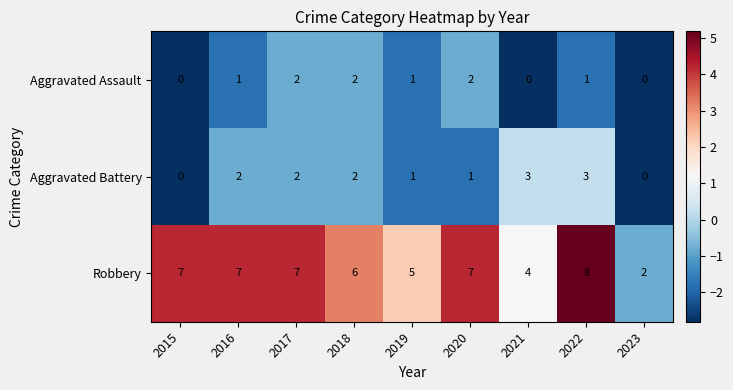

What is the sum of the Aggravated Battery values at 2017 and 2016?

4